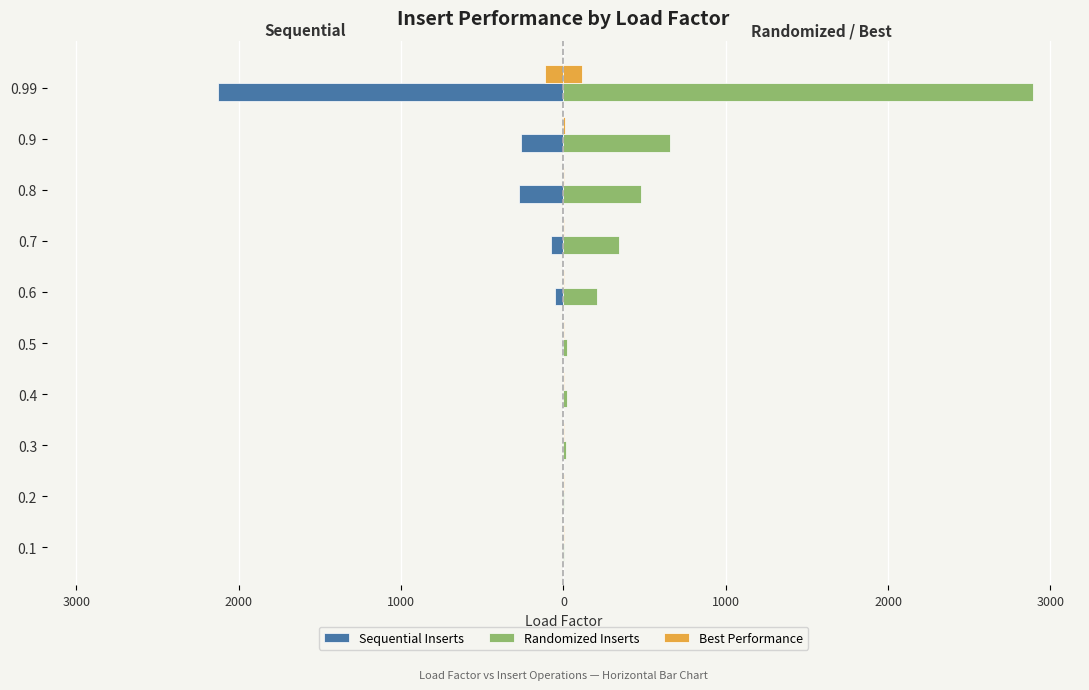

How many bars are there in each group?

3